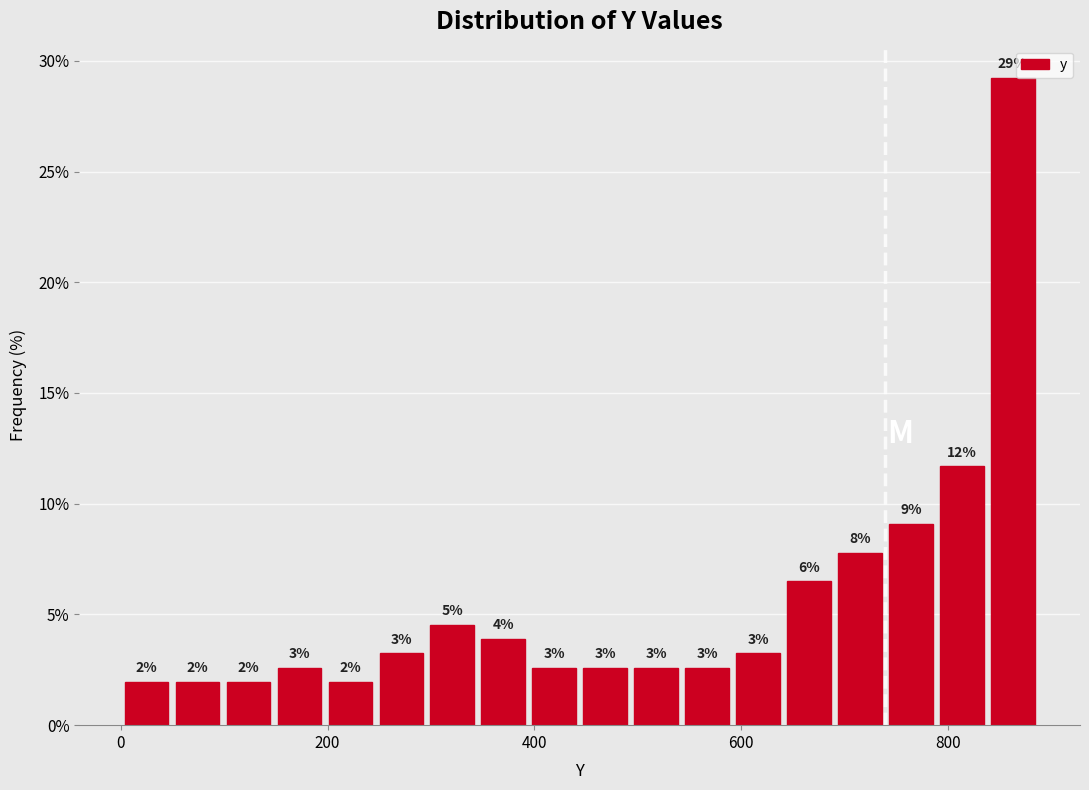

Around what value on the x-axis is the tallest bar? Give the approximate position of its centre, as read against the axis.

860